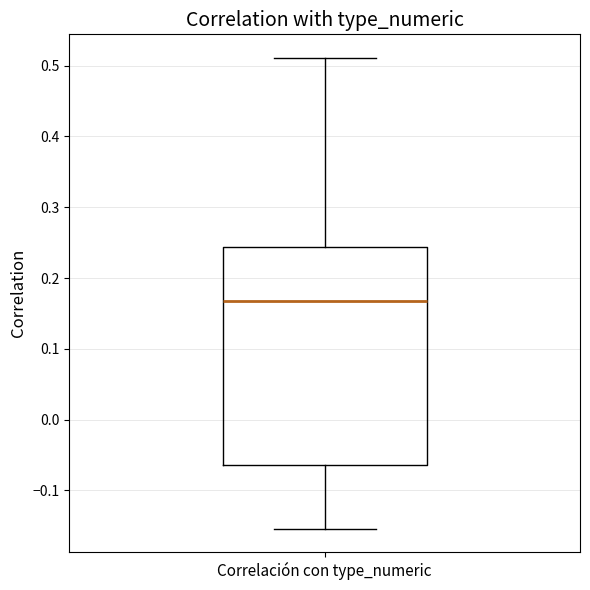

Where does the upper whisker of the box for Correlación con type_numeric end on the y-axis? The values are not printed on the chart, so give them approximately, as read against the axis.

0.51